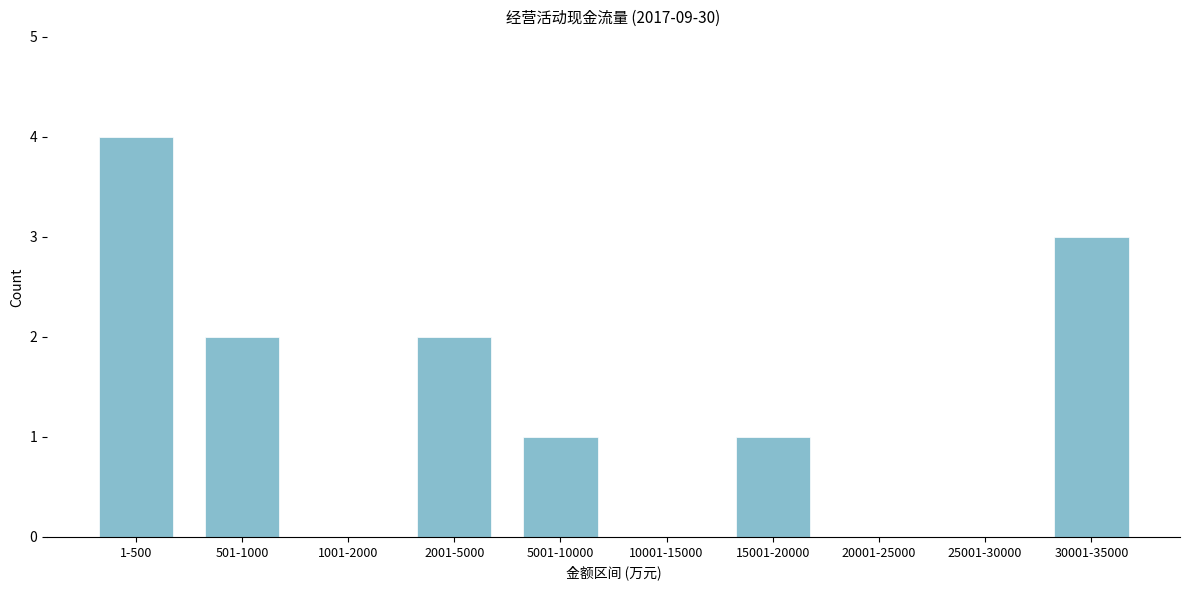

Reading left to right, list all the values displayed in this chart.

1-500=4	501-1000=2	1001-2000=0	2001-5000=2	5001-10000=1	10001-15000=0	15001-20000=1	20001-25000=0	25001-30000=0	30001-35000=3